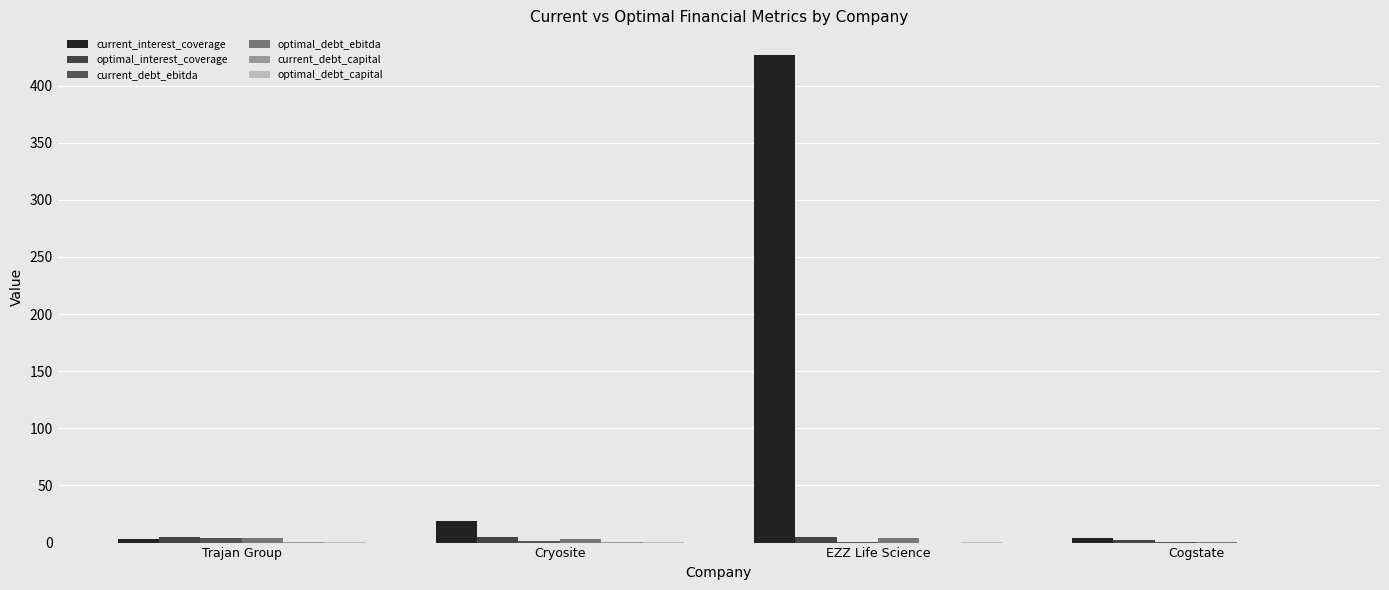

Does the chart contain stacked bars?

No